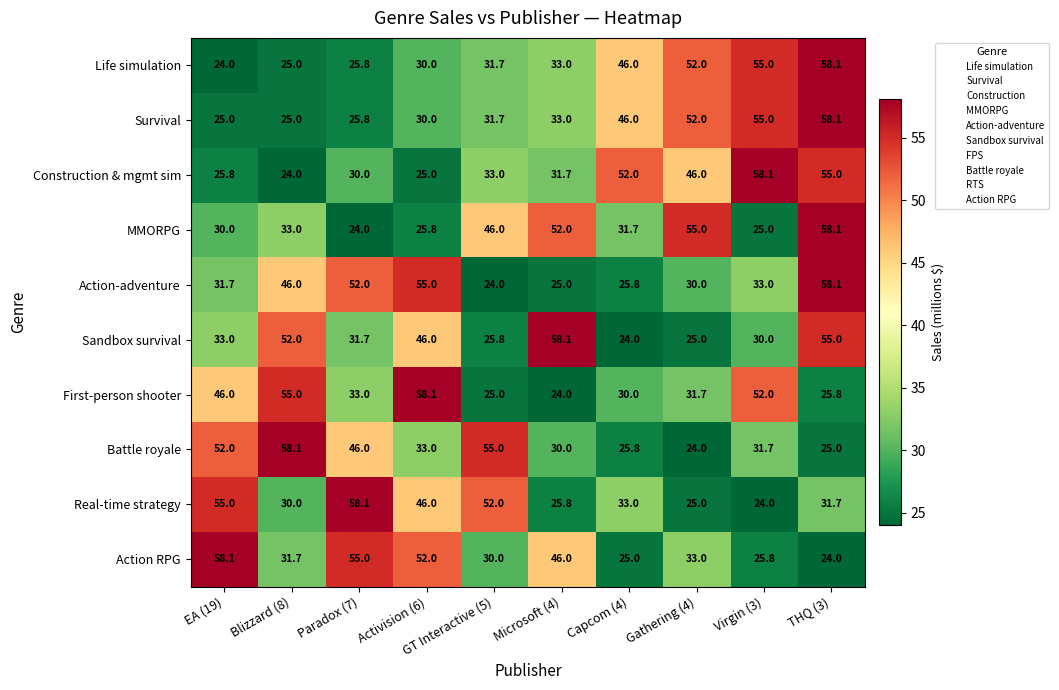

How many values in the First-person shooter series are below 33?

5